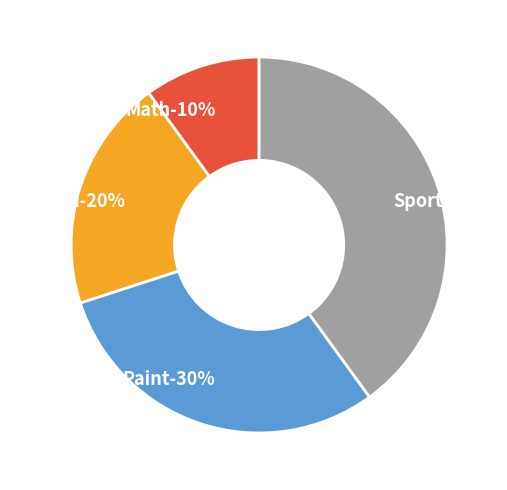

Is it true that Russian is 34% of the pie?

False